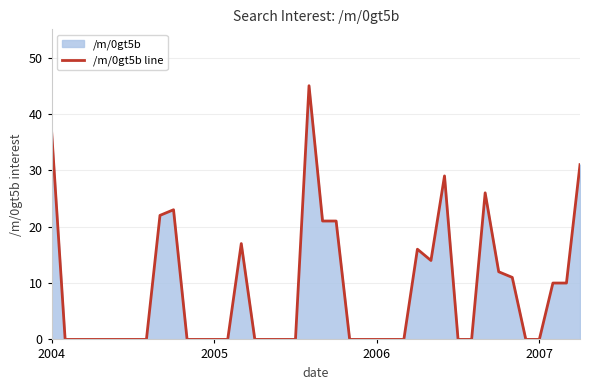

Where is the data nearest to the value 22?

8